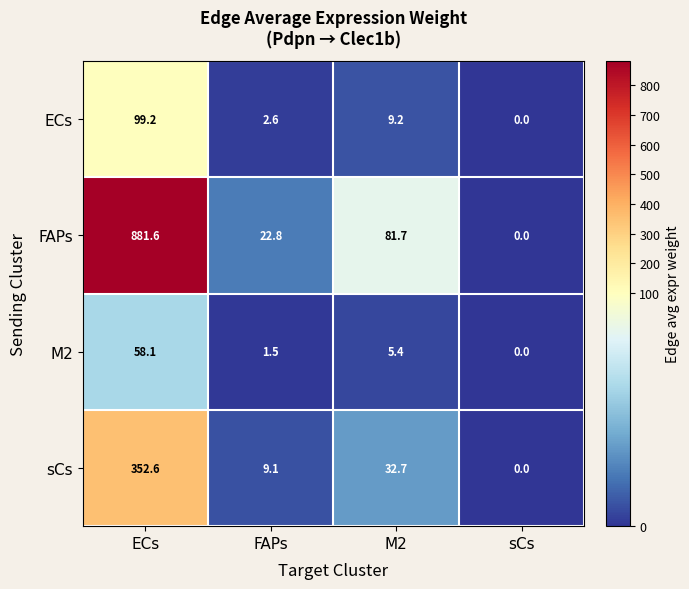

What is the spread (max minus min) of values at FAPs?

21.3